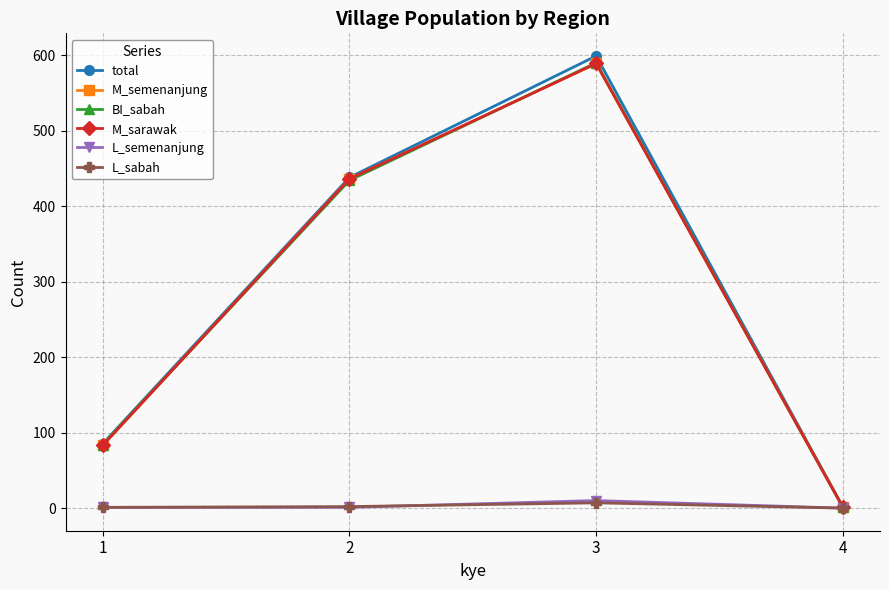

Does the chart have visible grid lines?

Yes